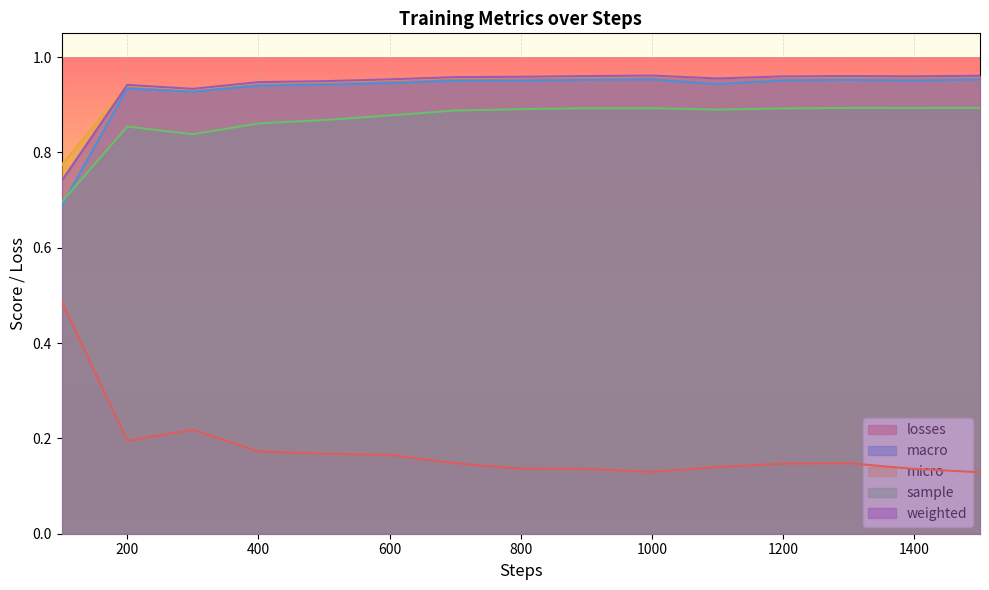

What is the minimum value for macro?

0.7